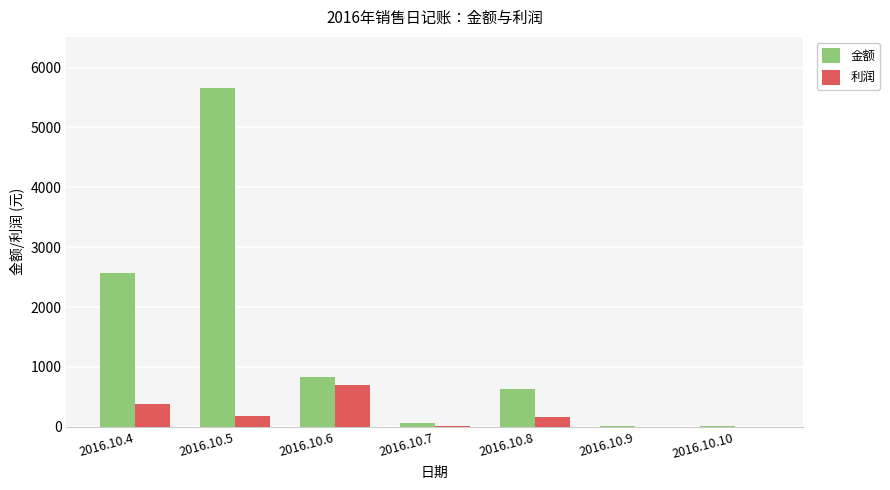

Which category has the highest value in the 利润 series?

2016.10.6